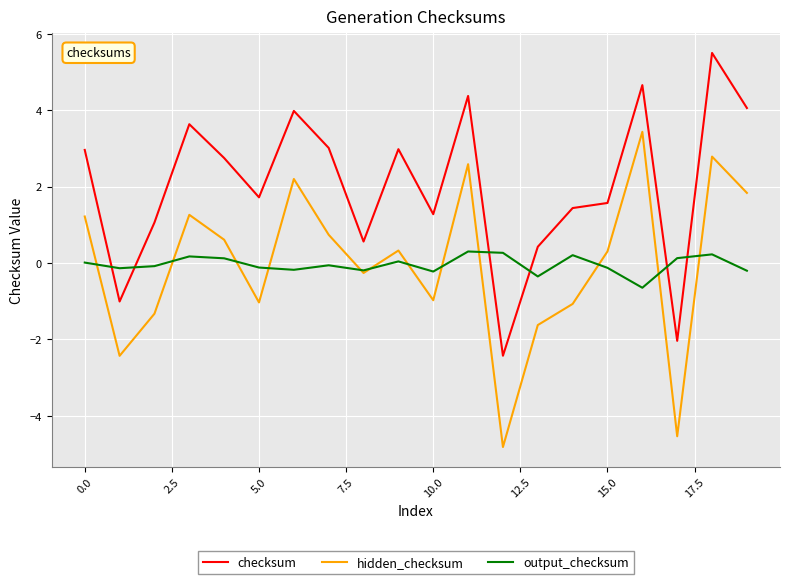

How many values in the checksum series exceed 2?

10